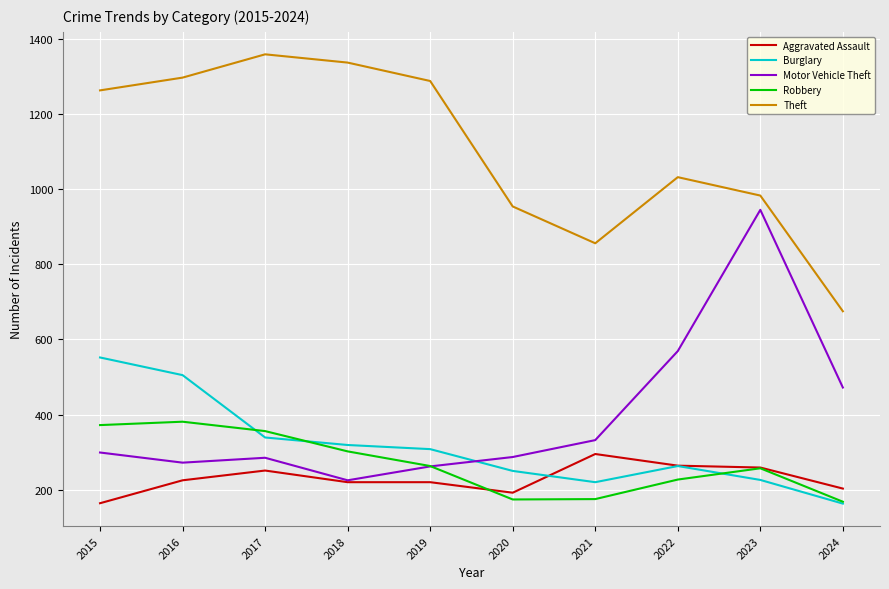

Which series has the largest total across all categories?

Theft